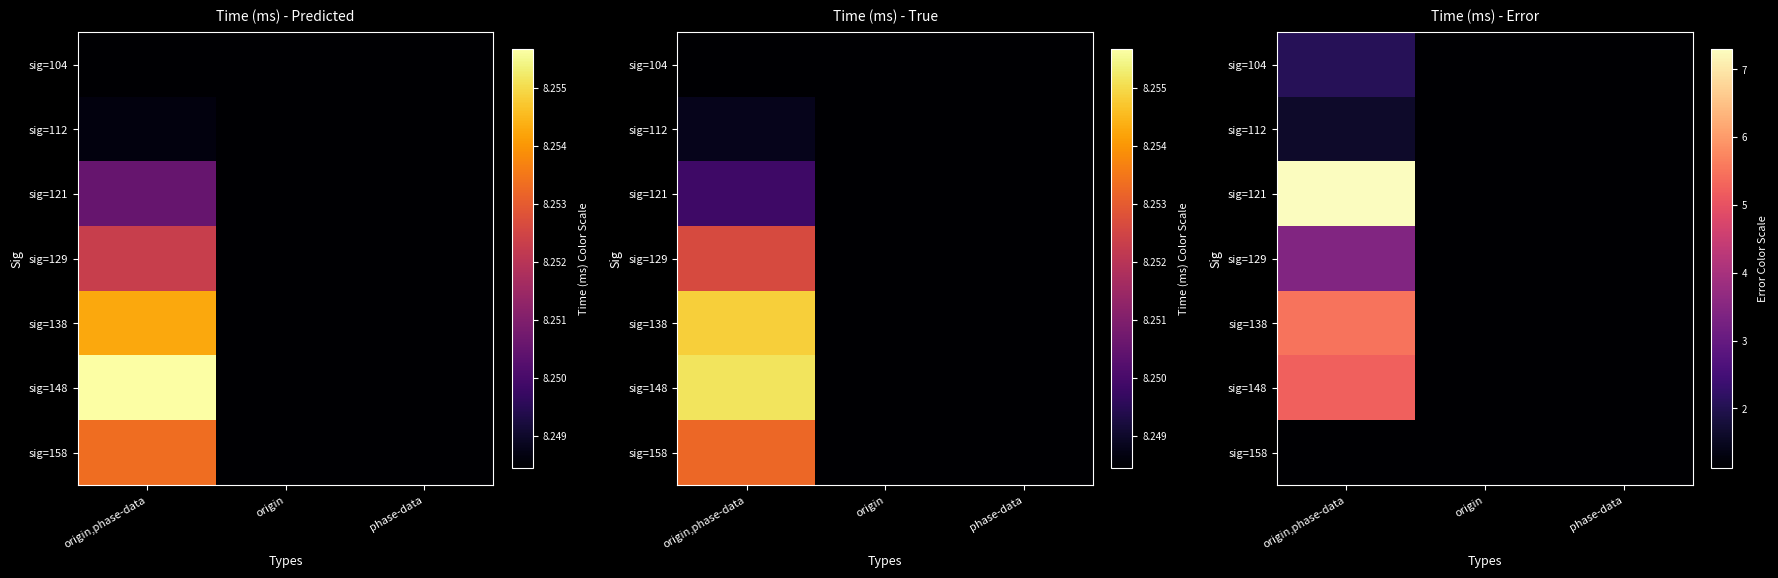

How many data points in sig=138 are above 0?

1